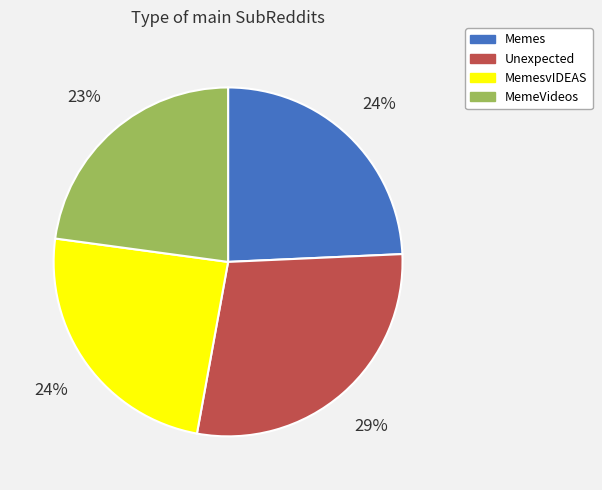

How many segments does this pie chart have?

4